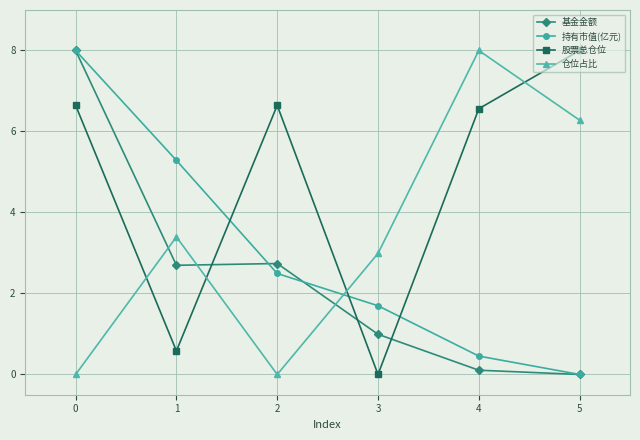

Which series ends up on top after the final intersection of 股票总仓位 and 持有市值(亿元)?

股票总仓位